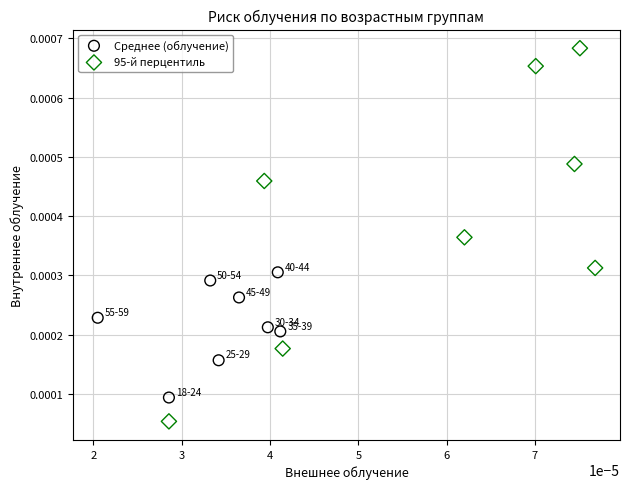

Which series contains the lowest Y value?

95-й перцентиль